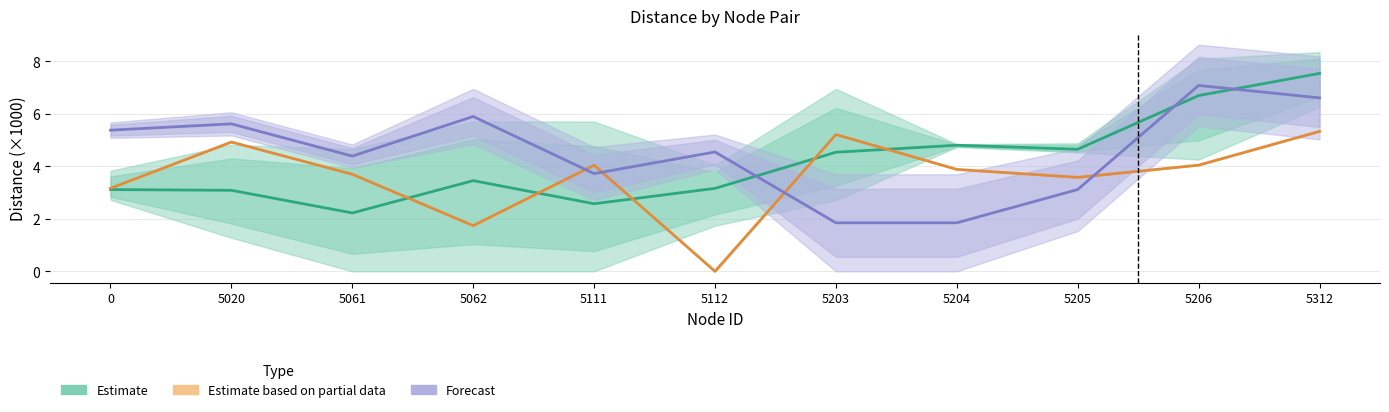

How many interior local peaks does the Estimate series have?

2